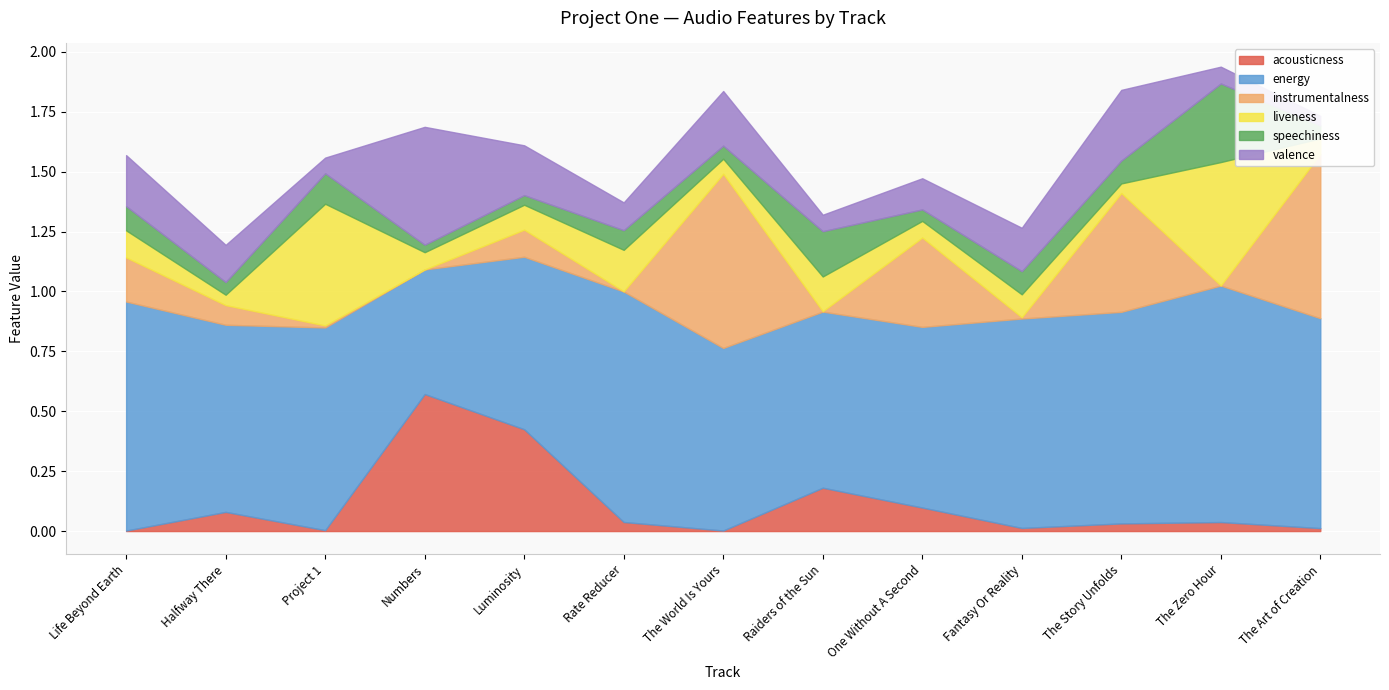

Is it true that liveness equals 0.1 at Fantasy Or Reality?

False